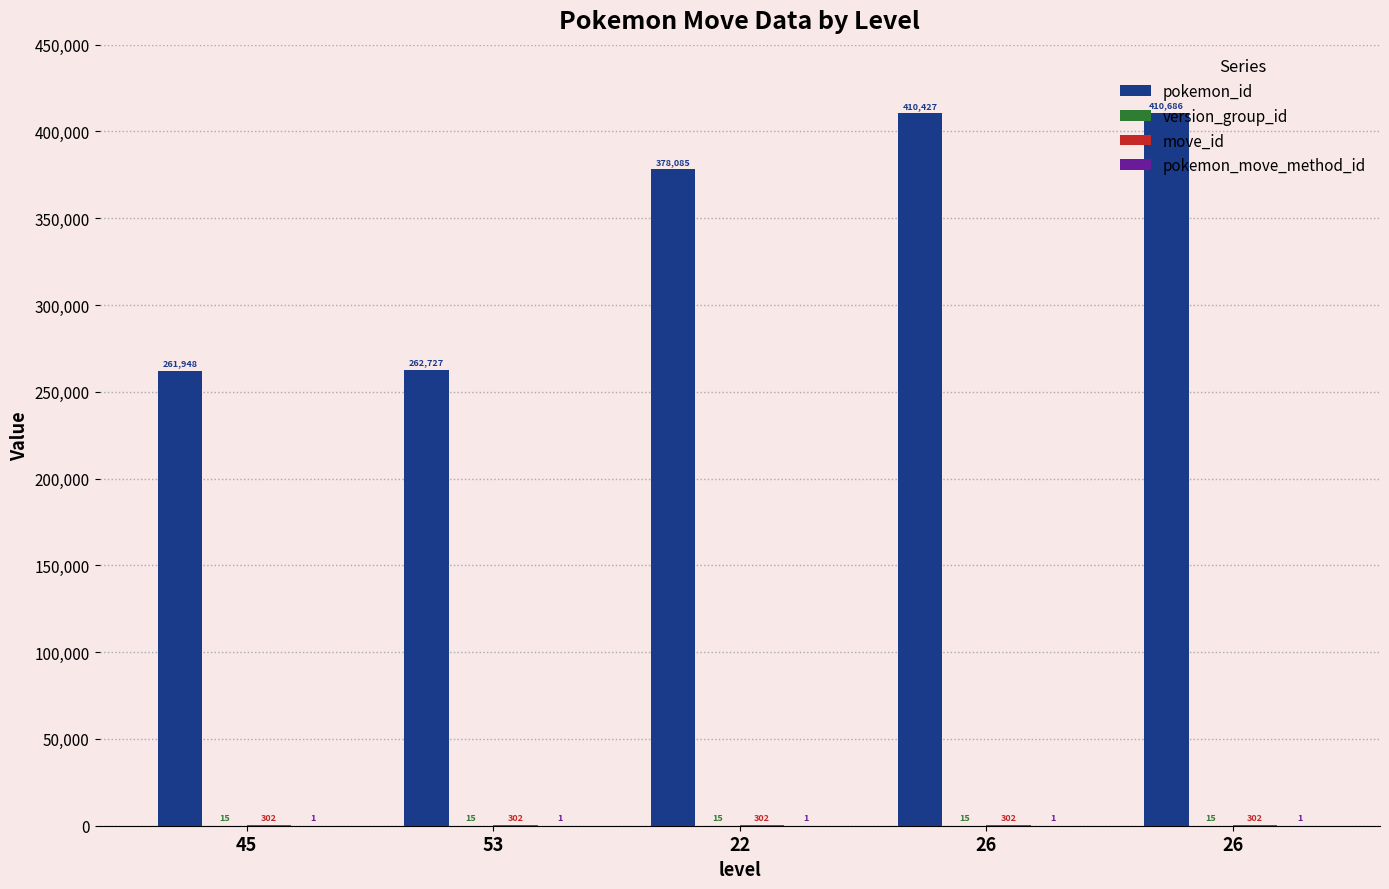

Which series changed the most between 22 and 26?

pokemon_id